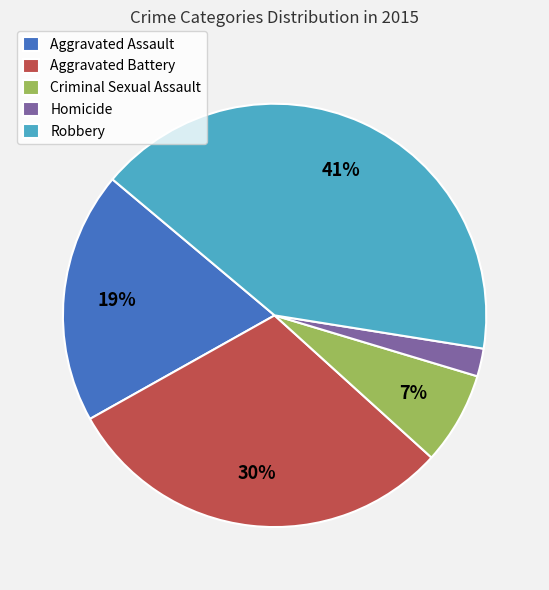

Which category has the smallest portion of the pie?

Homicide